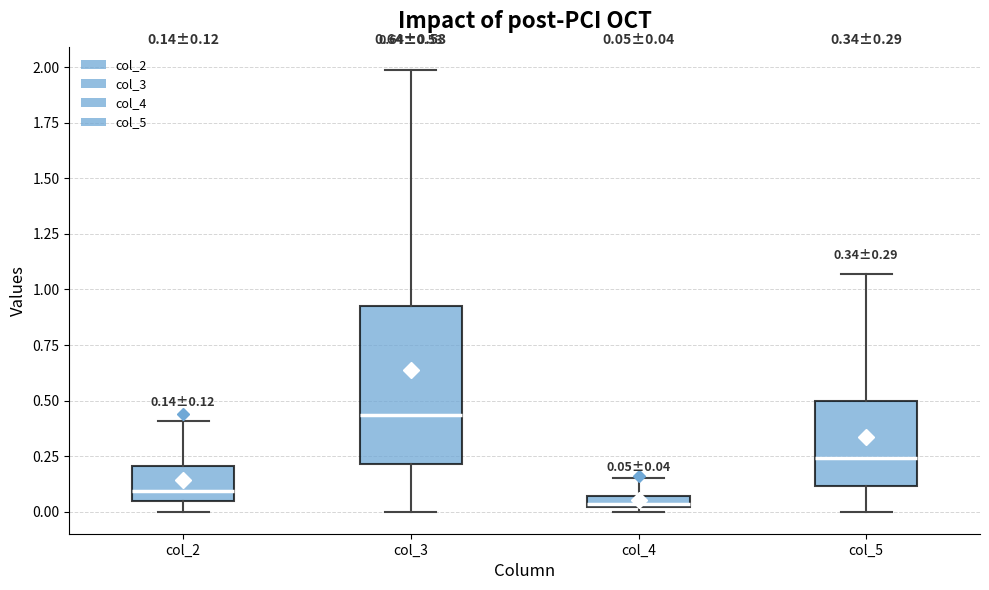

Which box has the highest median line?

col_3